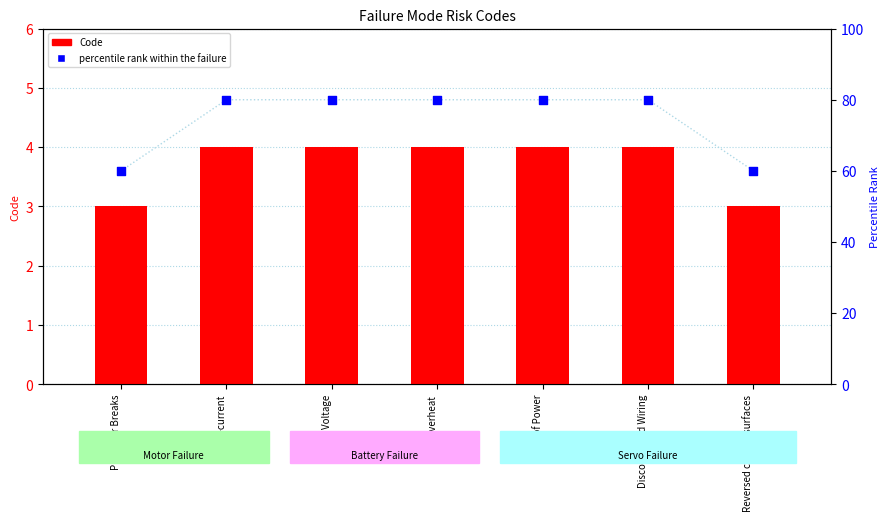

Is the value of percentile rank within the failure at Loss of Power greater than the value of Code at Low Voltage?

Yes